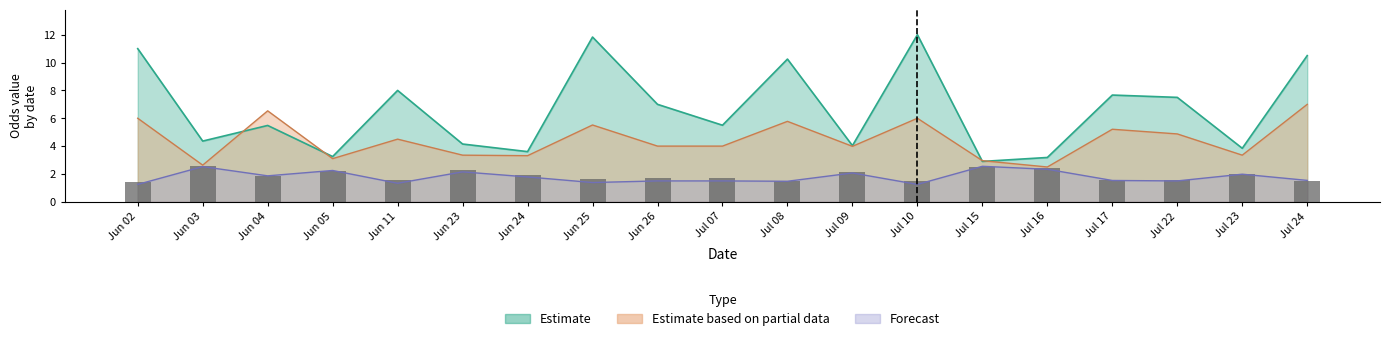

What position from the right is Jun 03?

18